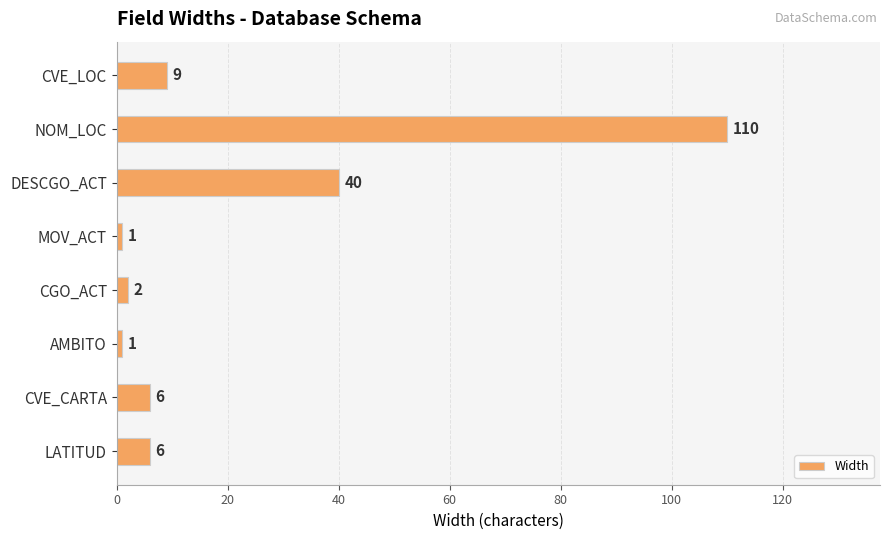

What is the change in value from NOM_LOC to CGO_ACT?

-108